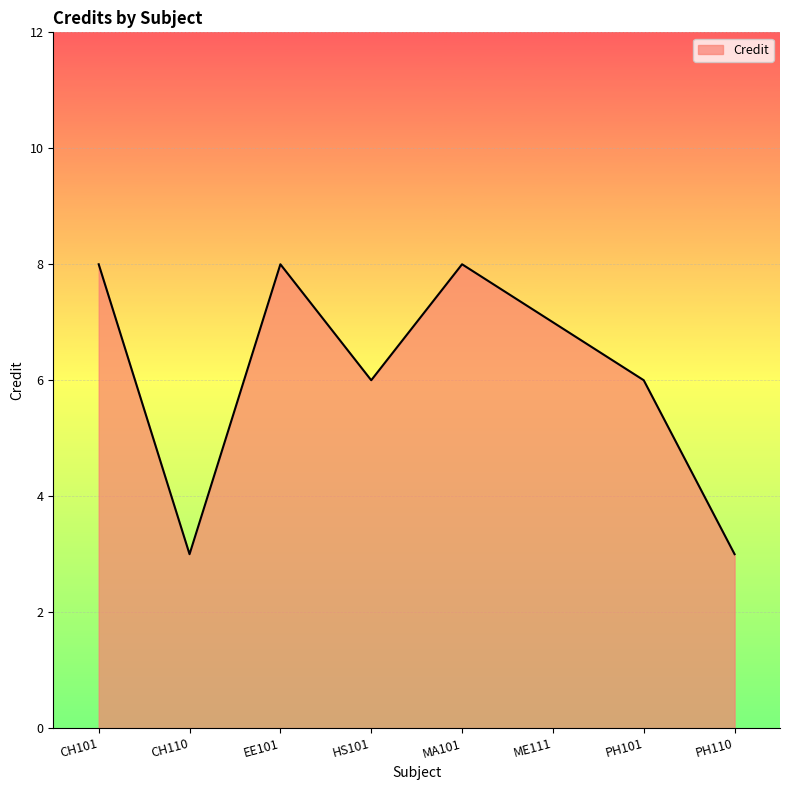

What is the ratio of the value at CH101 to the value at HS101?

1.3